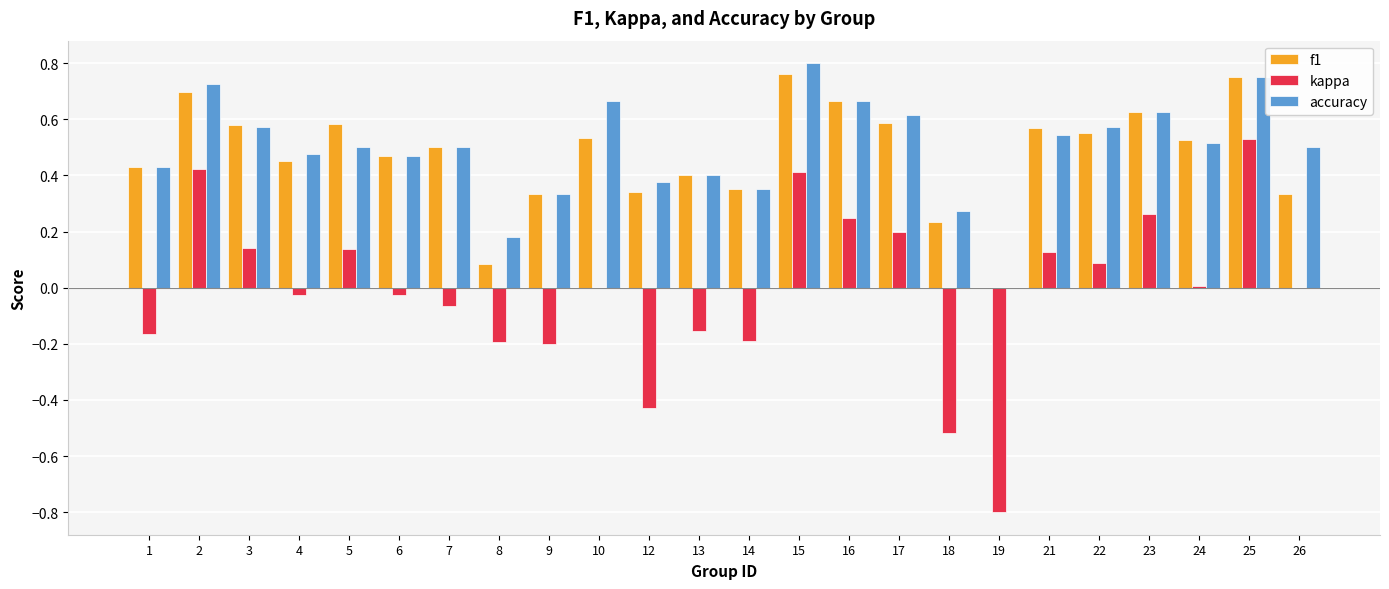

What is the sum of all accuracy values?

11.8